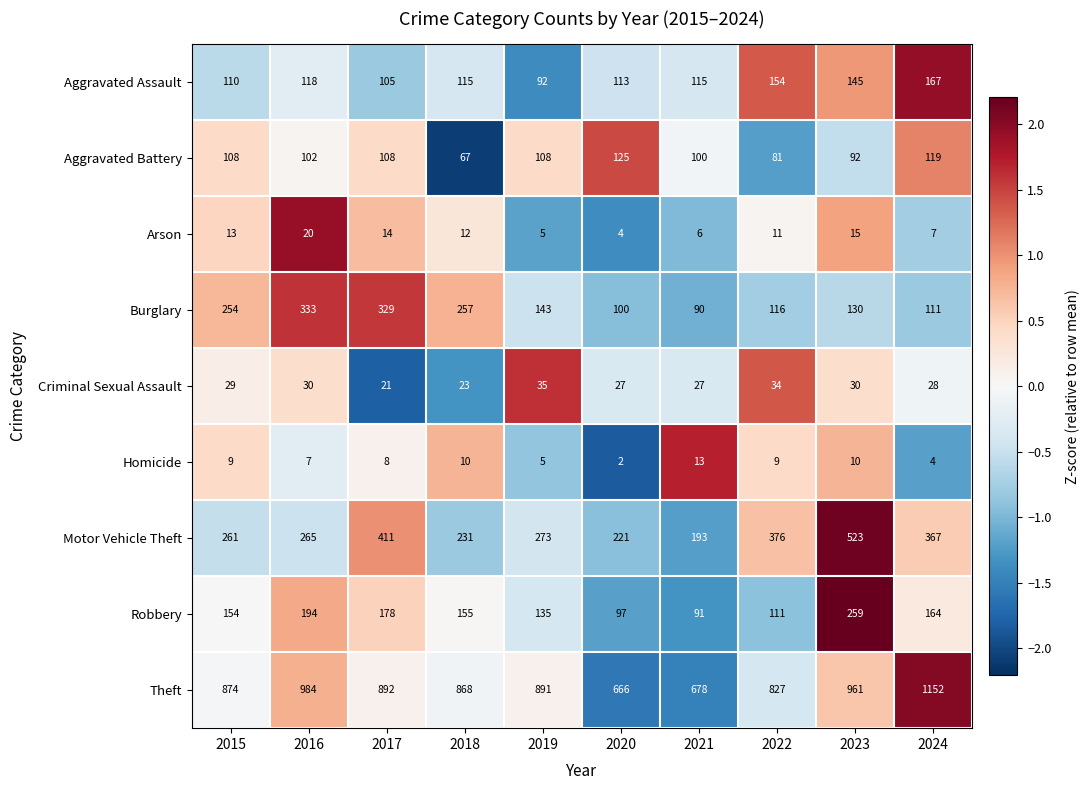

How many categories are shown in the chart?

10